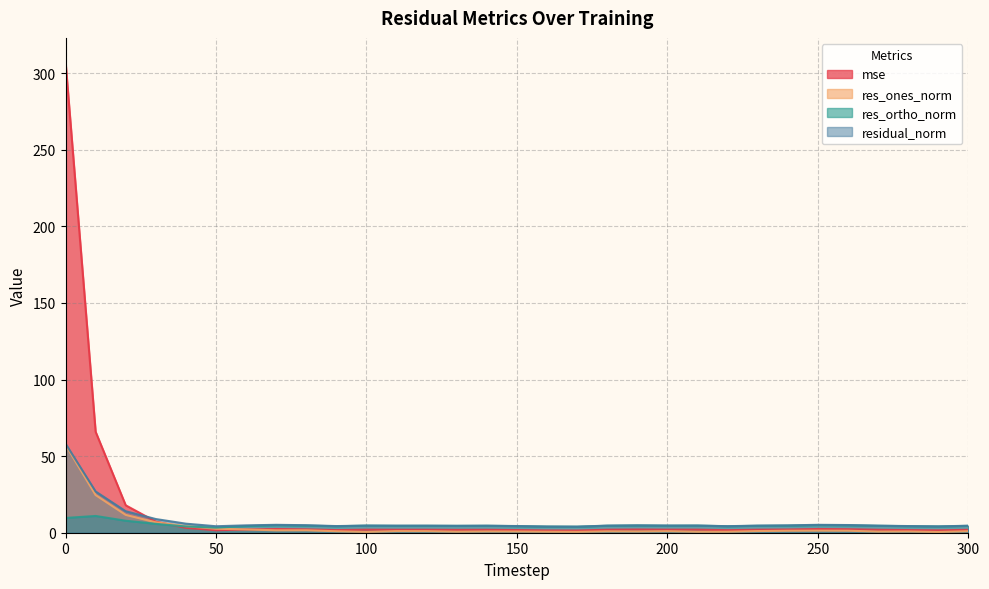

What are all the series names shown in the legend?

mse, res_ones_norm, res_ortho_norm, residual_norm